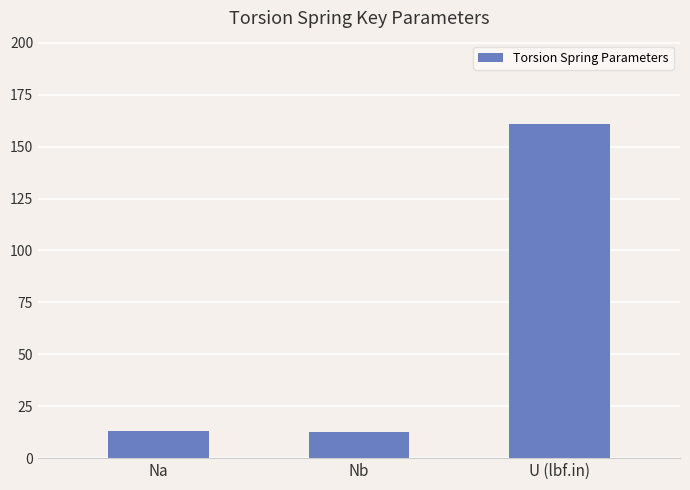

What is the difference between the maximum and minimum values?

148.3